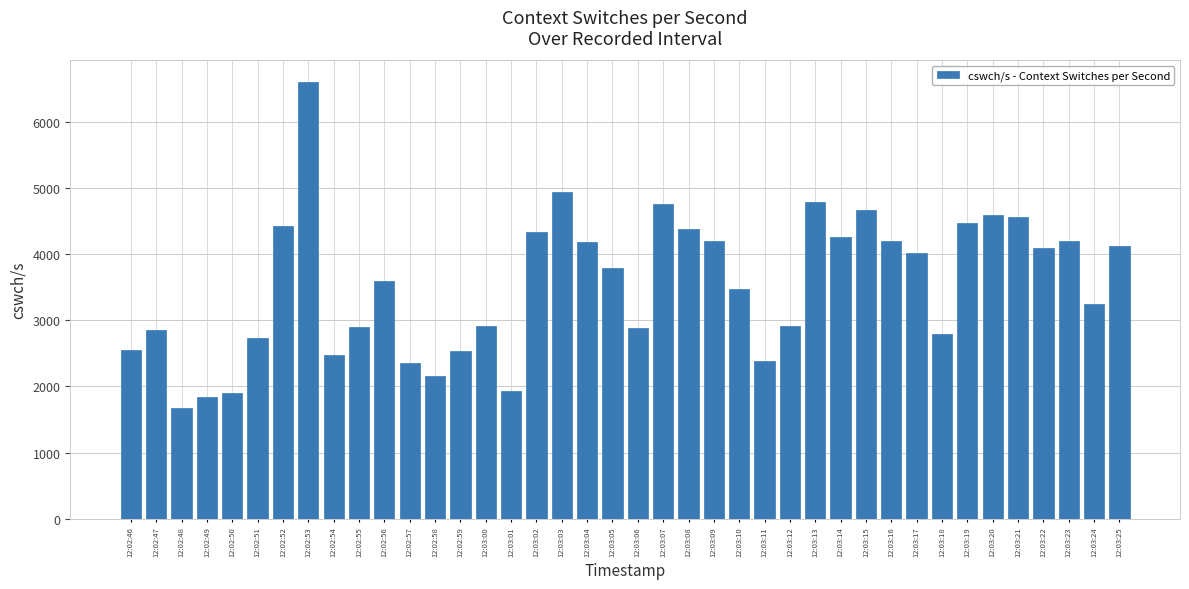

Which has a higher value, 12:03:12 or 12:03:19?

12:03:19